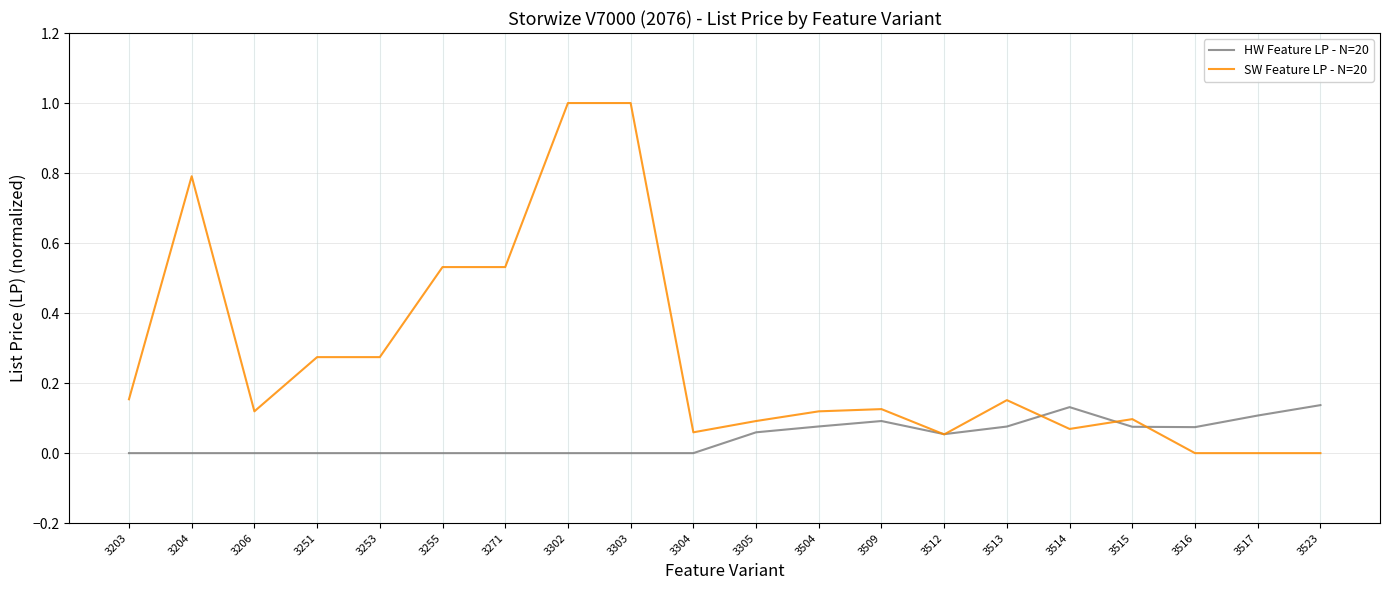

What is the highest value of the SW Feature LP - N=20 series?

1.0